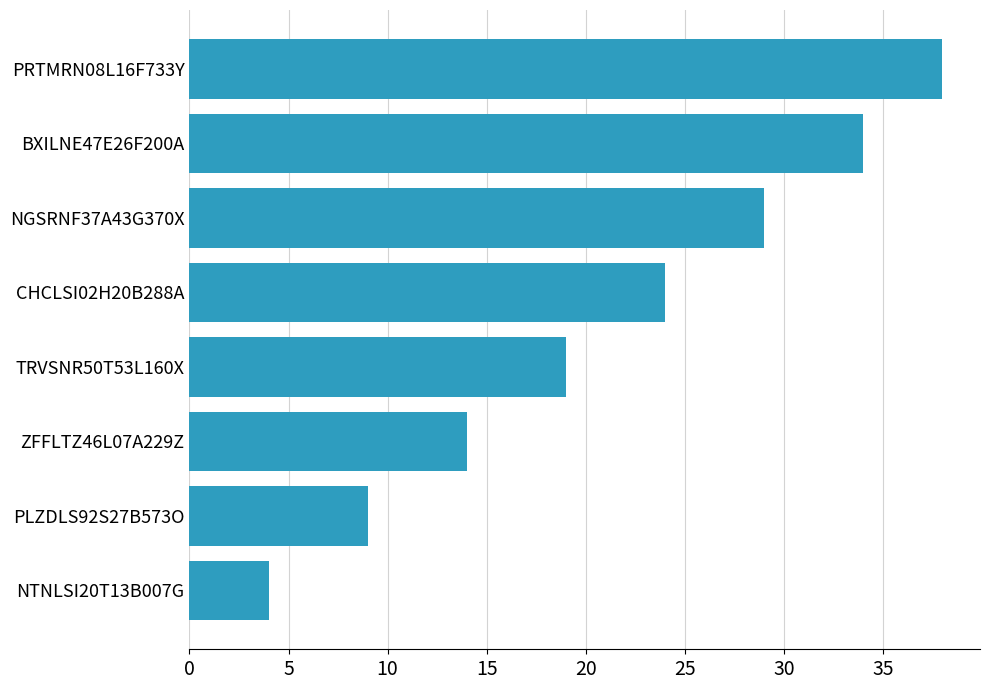

Rank the categories by value from lowest to highest.

NTNLSI20T13B007G, PLZDLS92S27B573O, ZFFLTZ46L07A229Z, TRVSNR50T53L160X, CHCLSI02H20B288A, NGSRNF37A43G370X, BXILNE47E26F200A, PRTMRN08L16F733Y